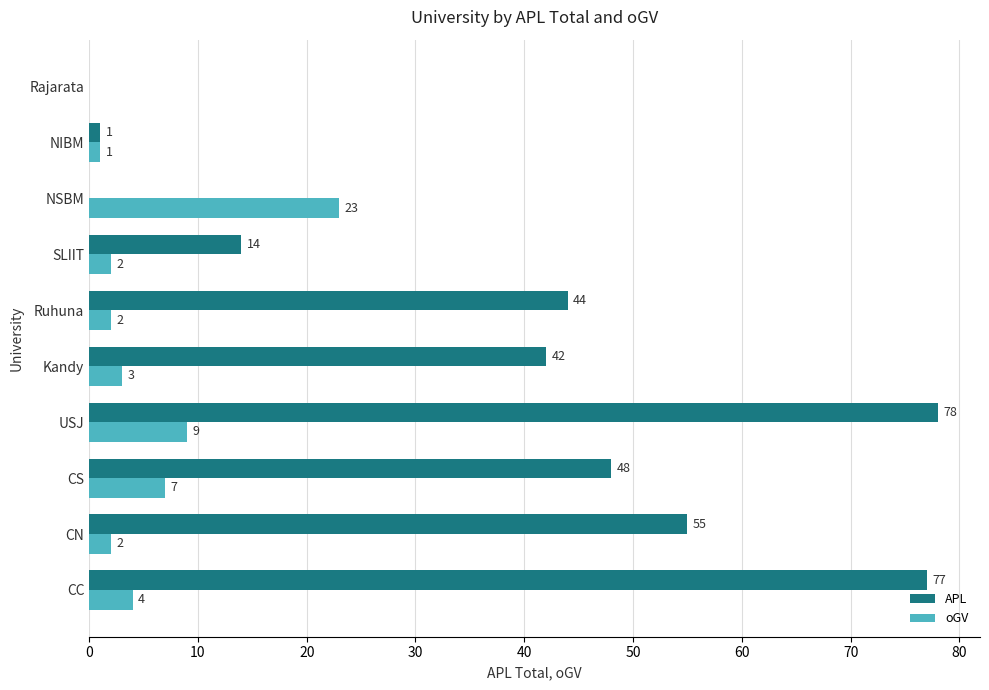

What is the greatest value displayed?

78